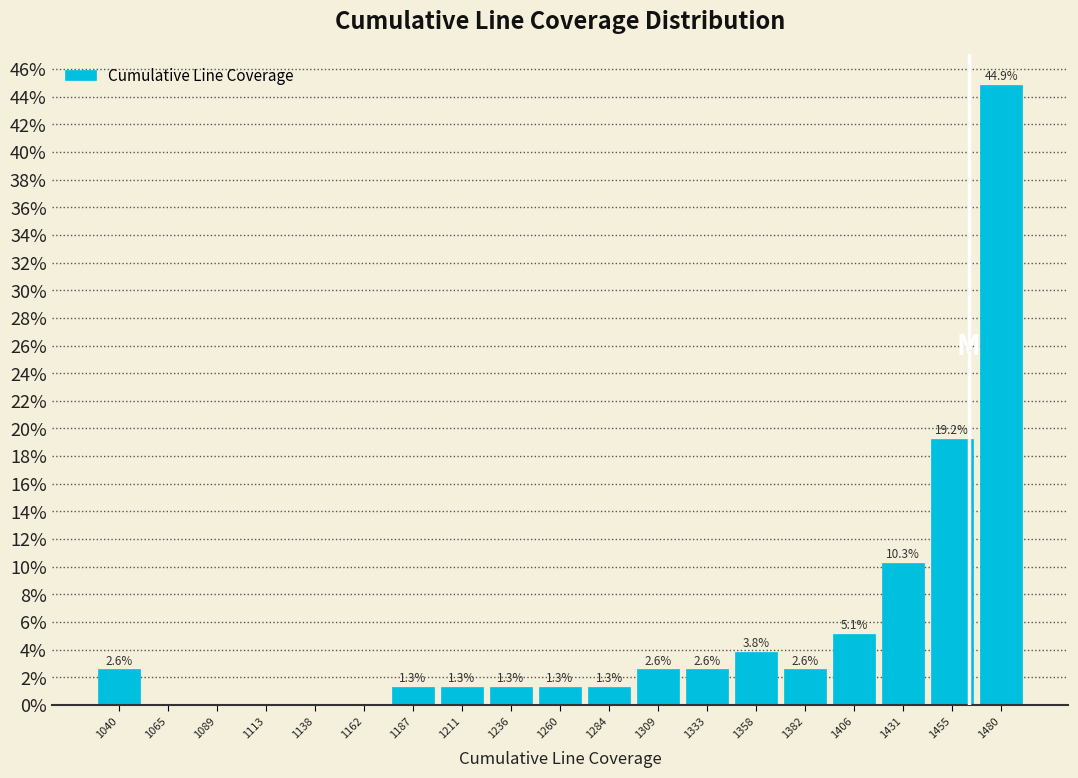

Over which range of the x-axis is the bar tallest?

1465 to 1490